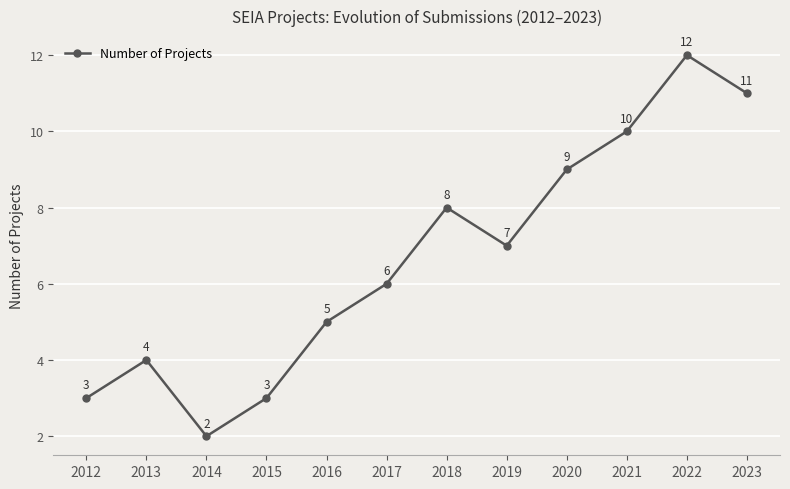

The value at 2019 is 9. True or false?

False